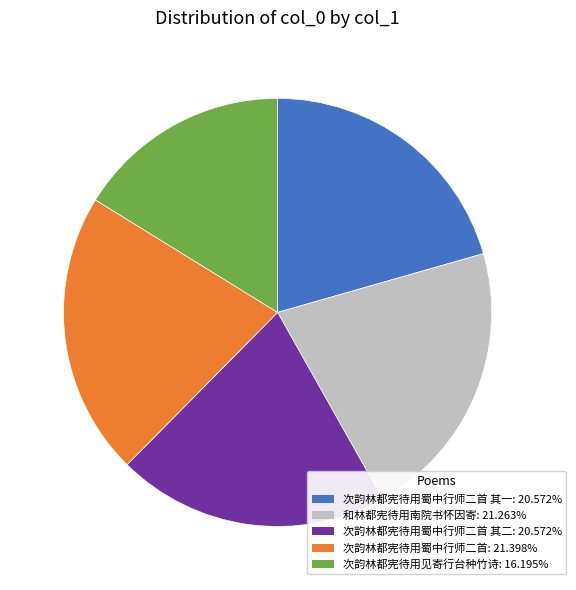

Does any single category account for the majority?

No